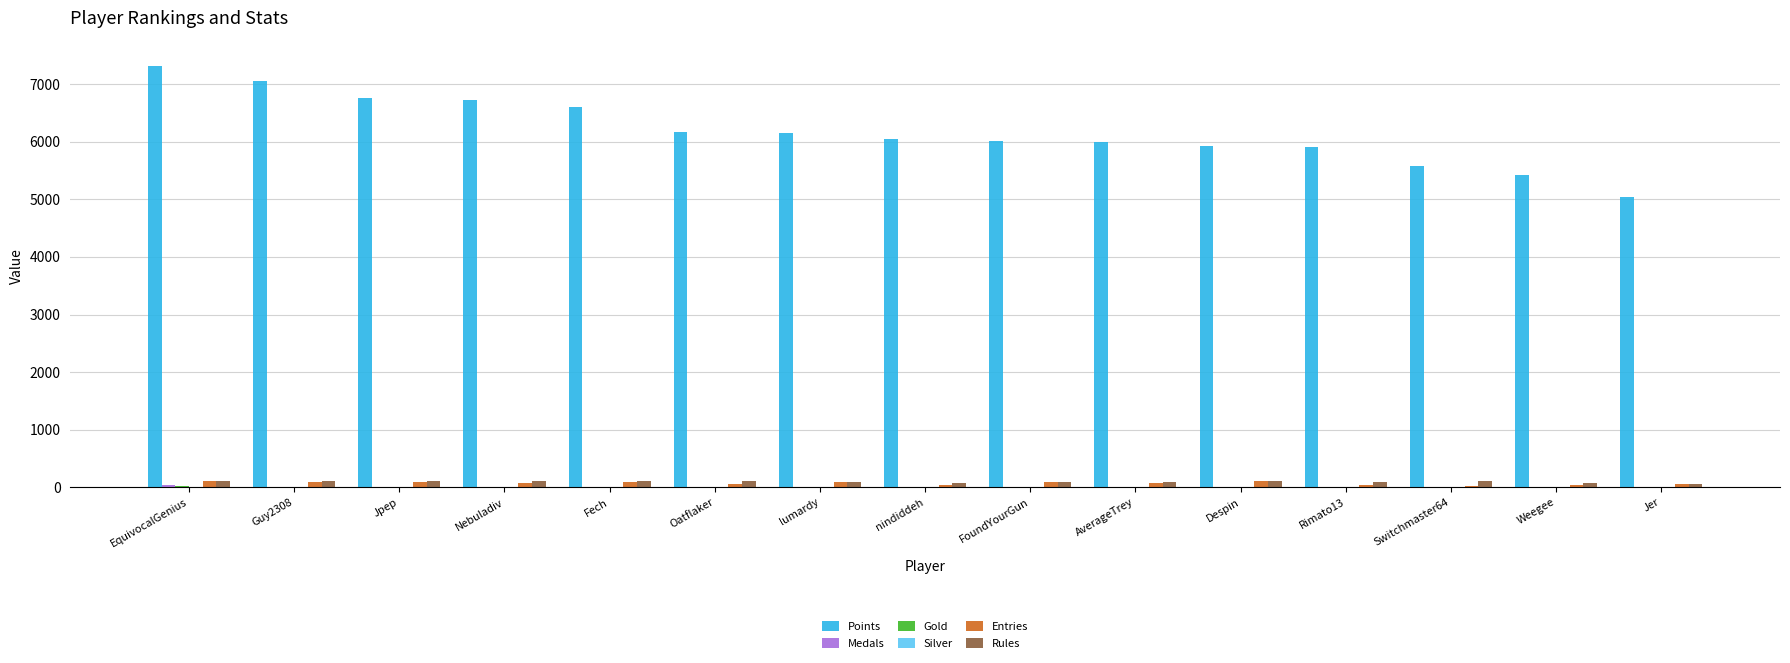

Are the bars horizontal?

No